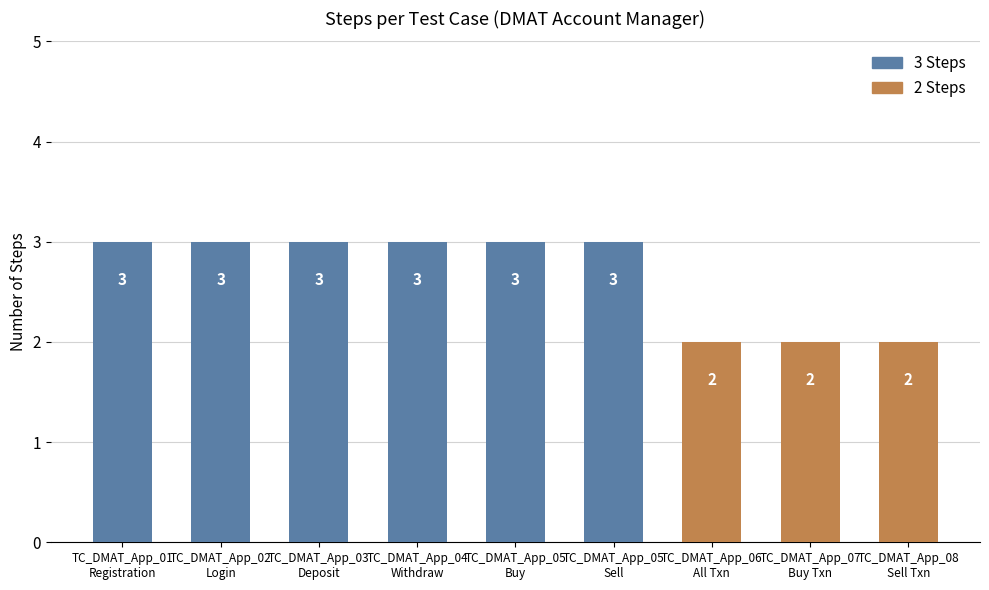

What is the value of the 8th bar from the left?

2